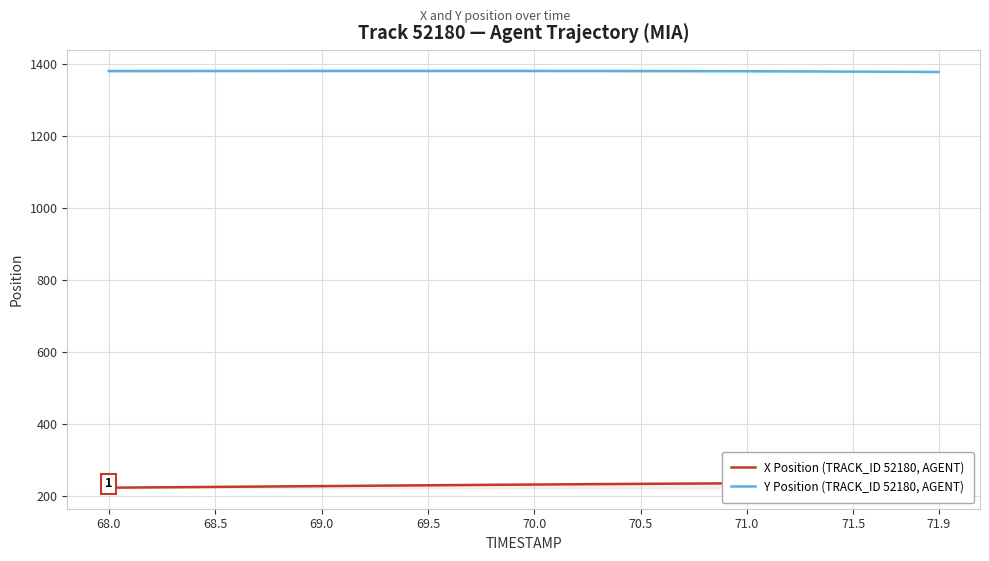

What is the value of the Y Position (TRACK_ID 52180, AGENT) point at the 40th from the left?

1377.6